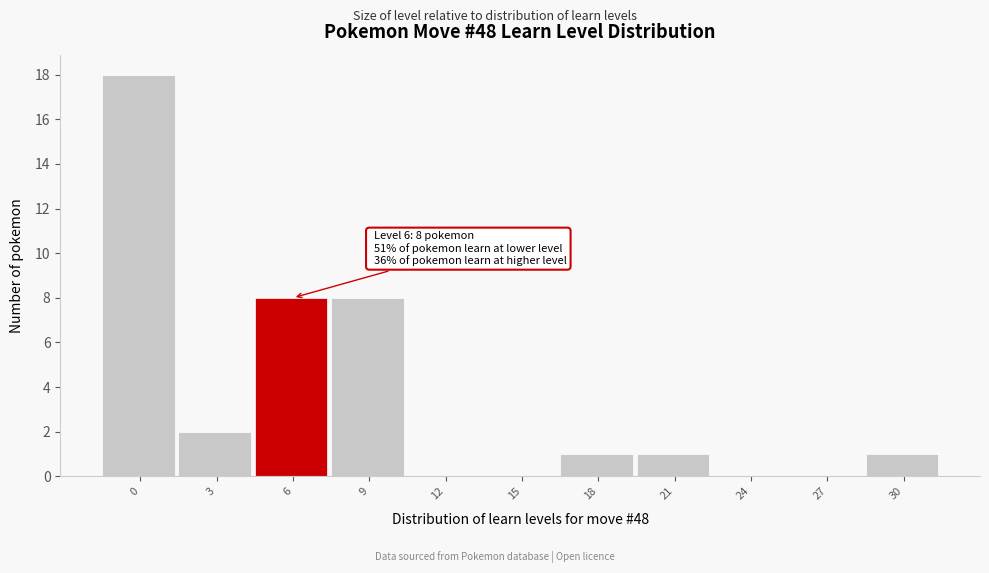

Reading right to left, transcribe all the data shown in this chart.

30=1	27=0	24=0	21=1	18=1	15=0	12=0	9=8	6=8	3=2	0=18